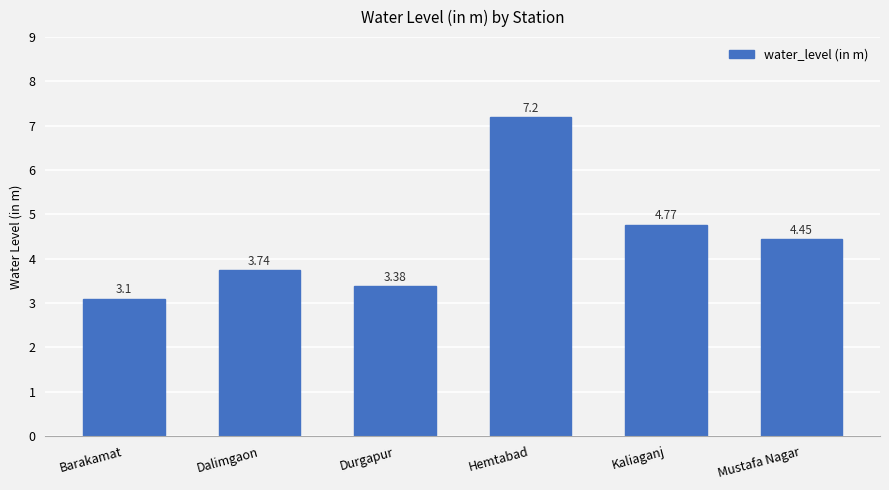

Where does the data first go above 4?

Hemtabad